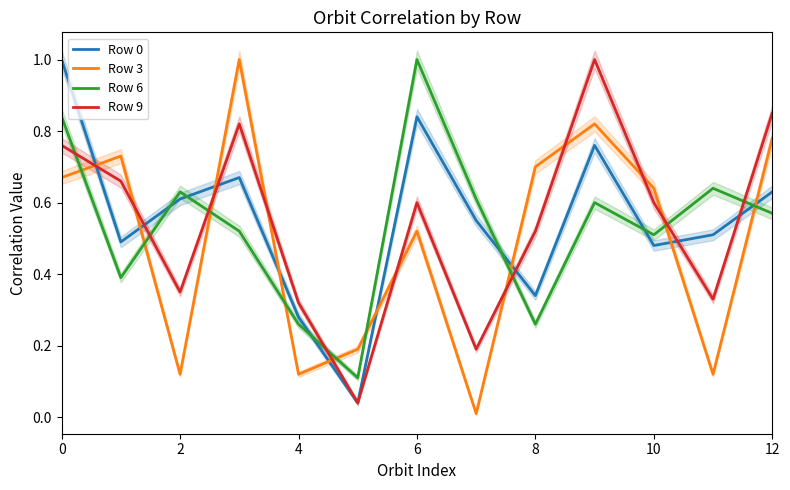

Count the number of data series in this chart.

4